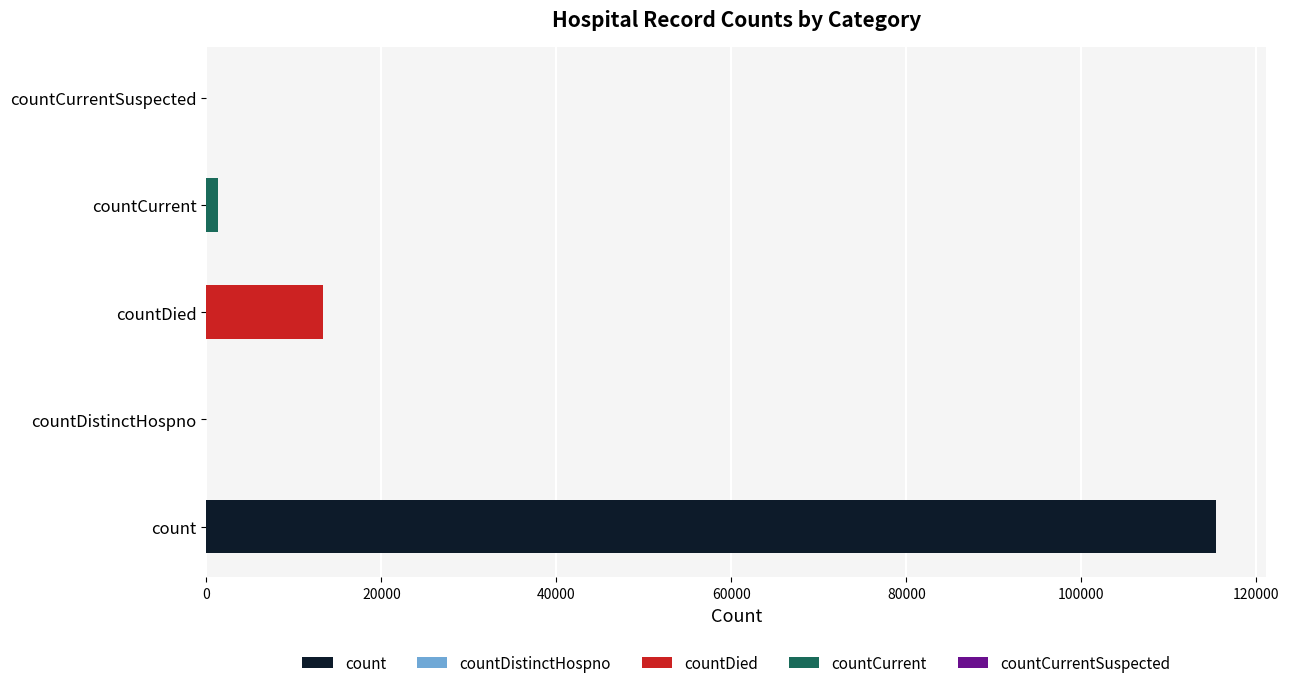

Reading right to left, transcribe all the data shown in this chart.

countCurrentSuspected=0	countCurrent=1383	countDied=13343	countDistinctHospno=0	count=115379